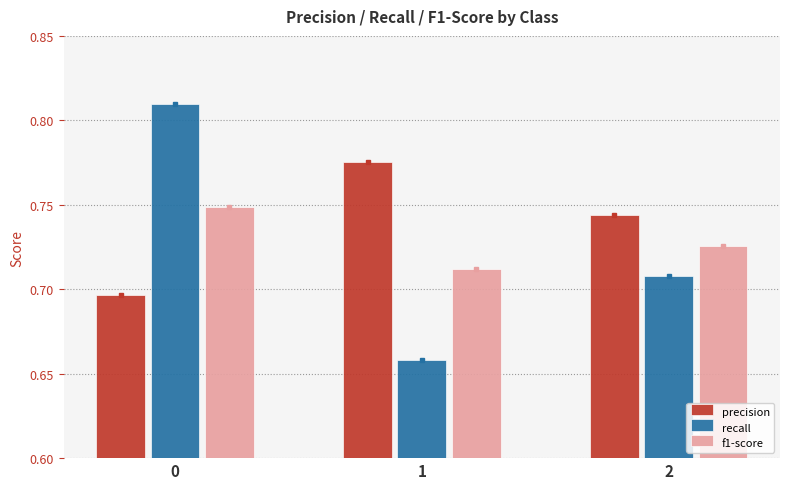

List the series in order of their overall mean, lowest first.

recall, f1-score, precision